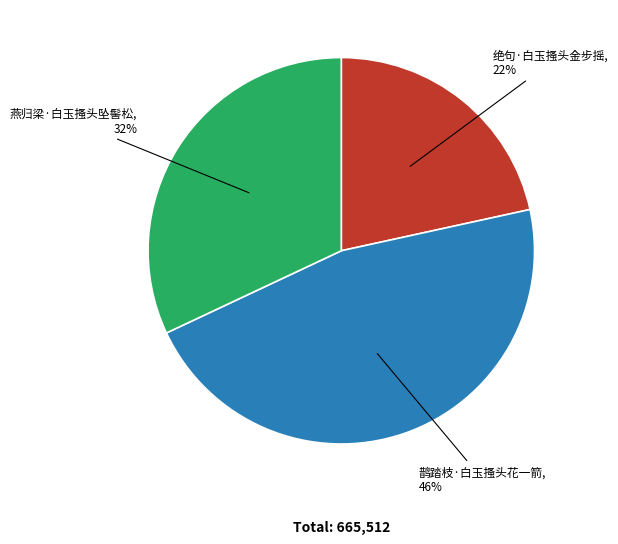

Is there a majority slice in this chart?

No